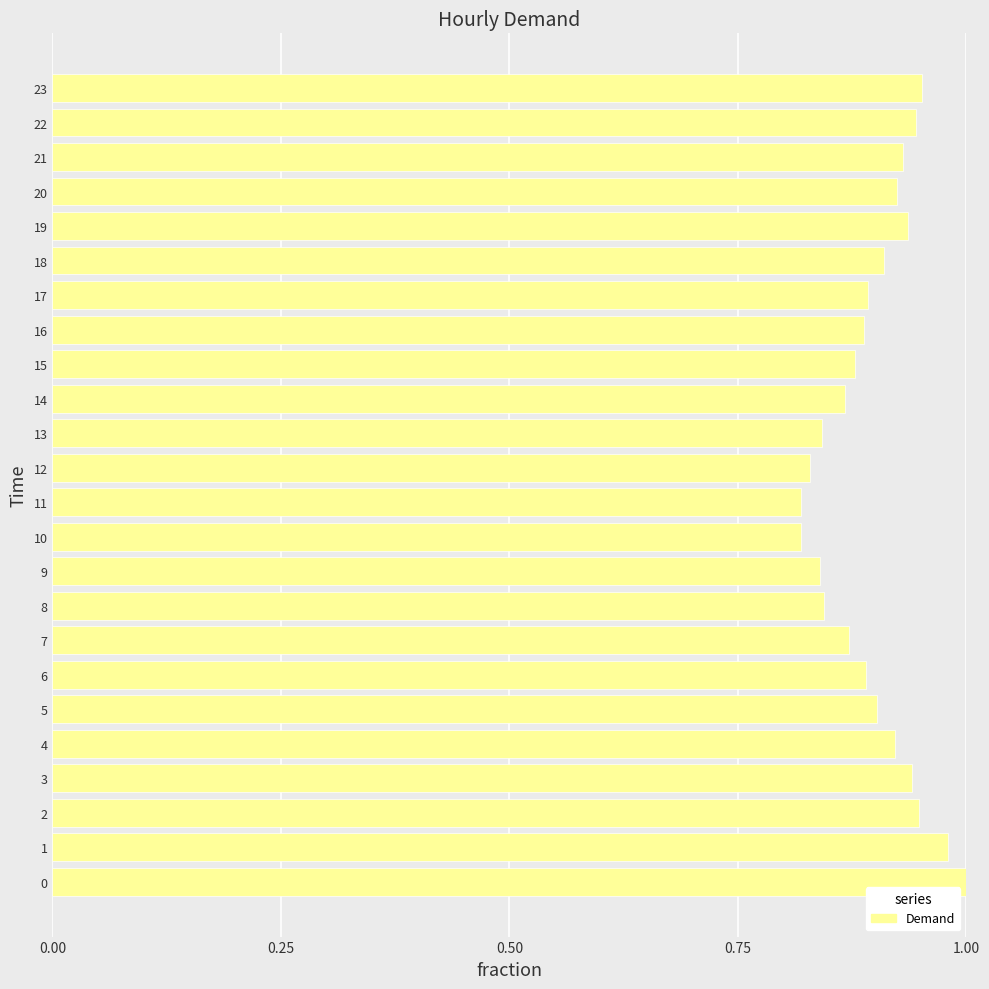

The chart shows a value of 1.0 at 1. True or false?

True